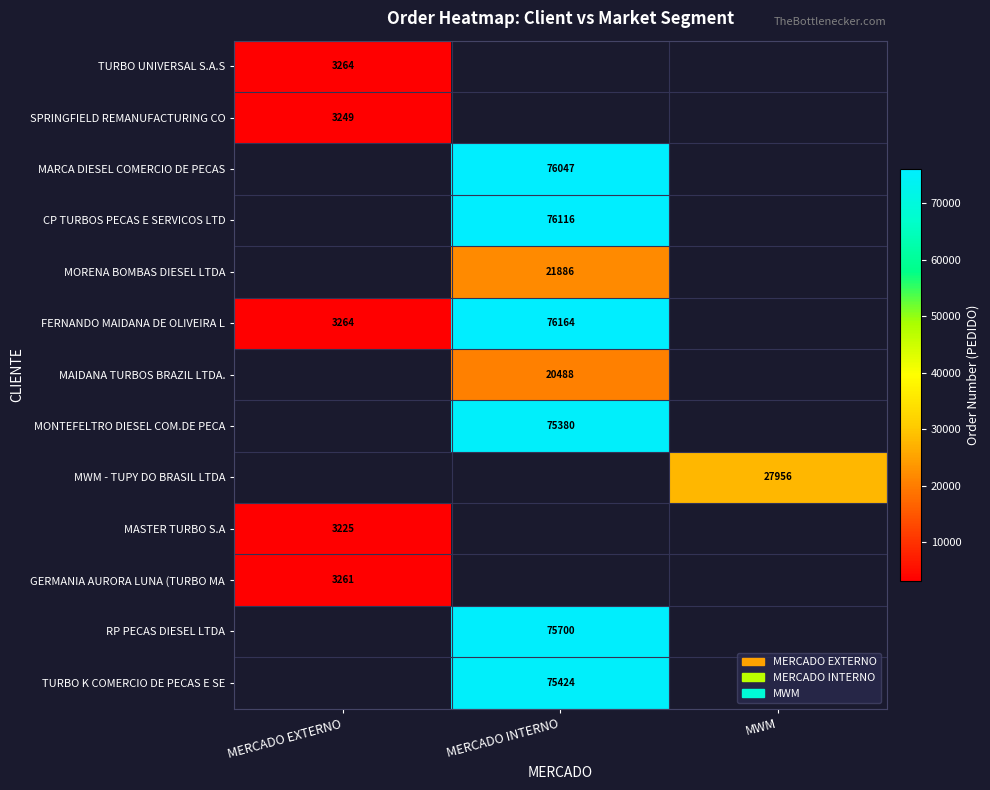

The value of TURBO UNIVERSAL S.A.S at MERCADO EXTERNO is 4993. True or false?

False